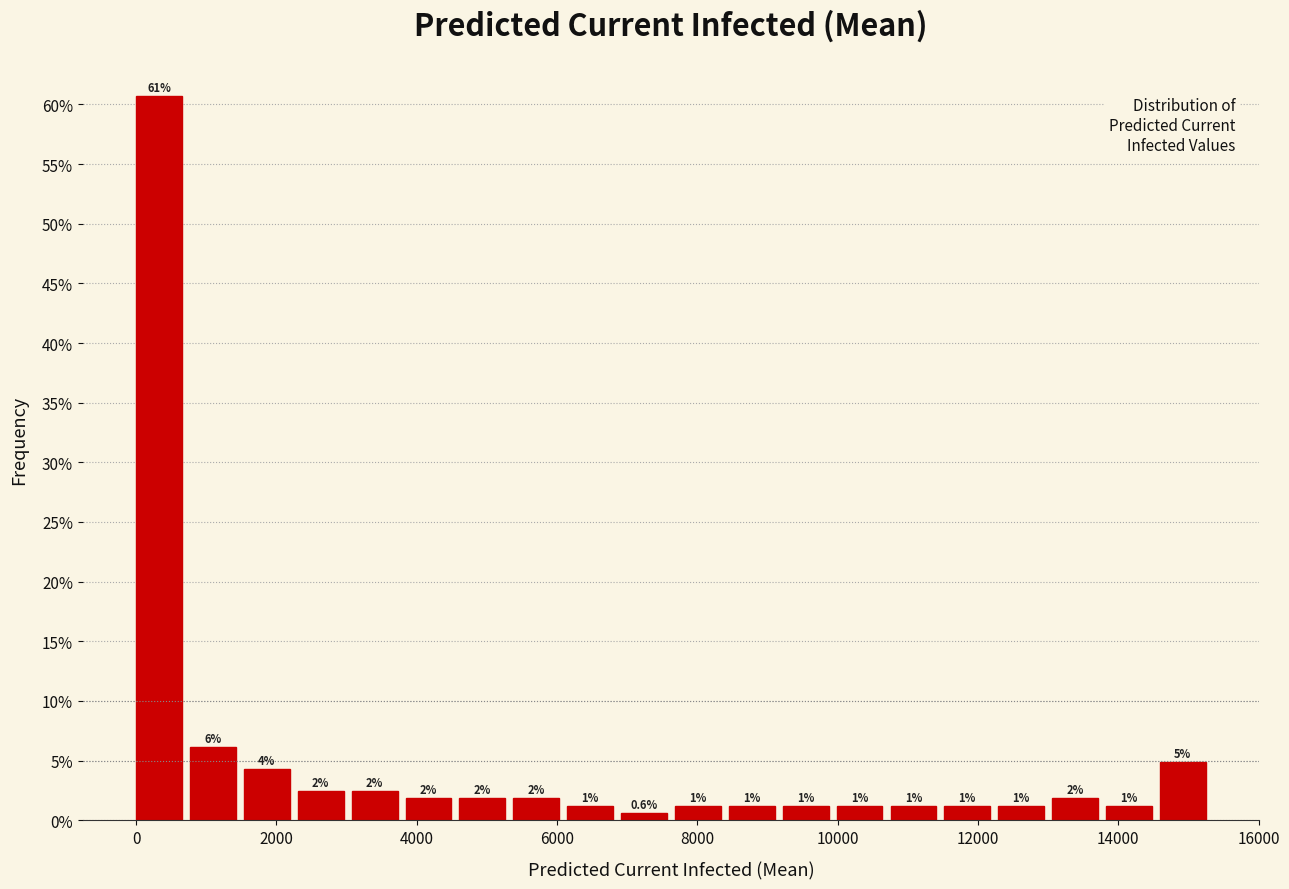

Around what value on the x-axis is the tallest bar? Give the approximate position of its centre, as read against the axis.

400